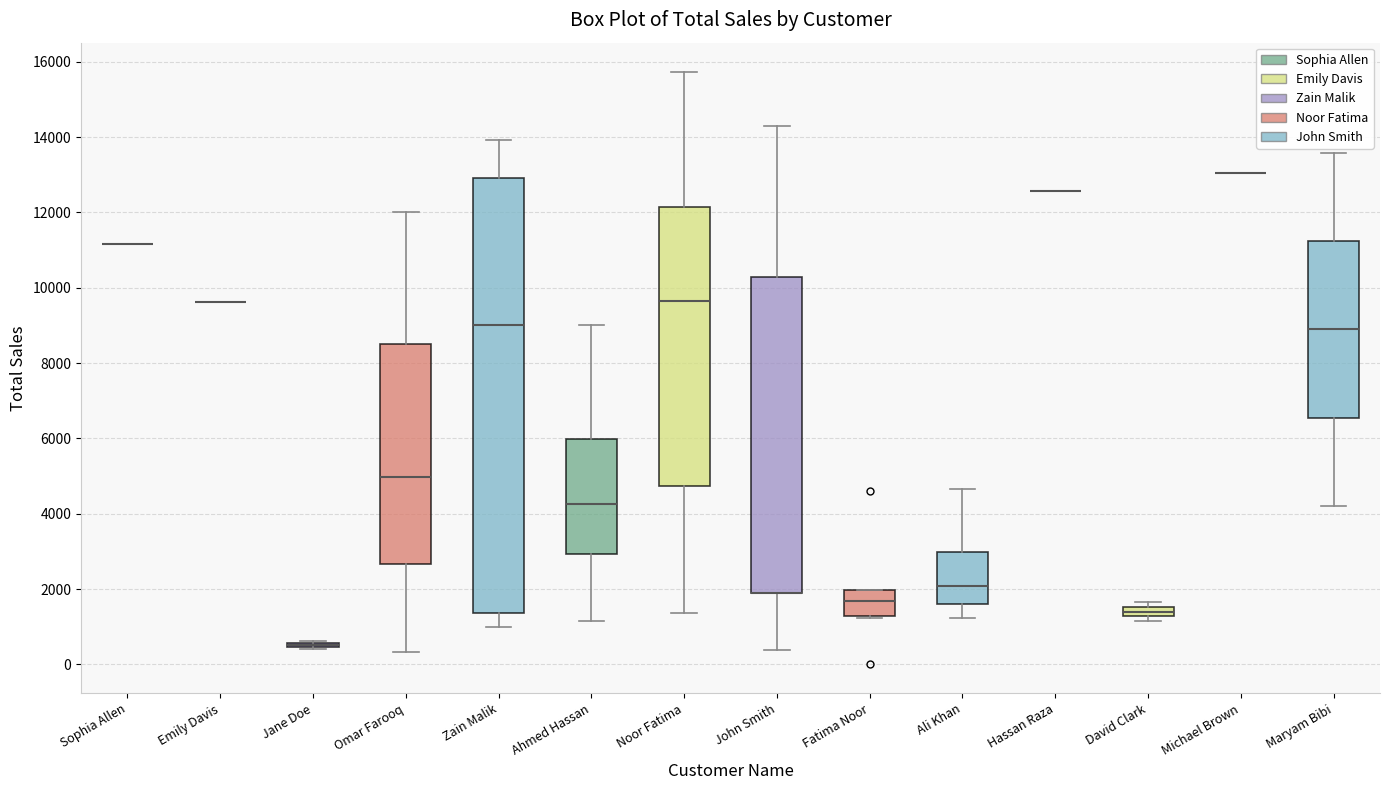

Where does the upper whisker of the box for Noor Fatima end on the y-axis? The values are not printed on the chart, so give them approximately, as read against the axis.

15800